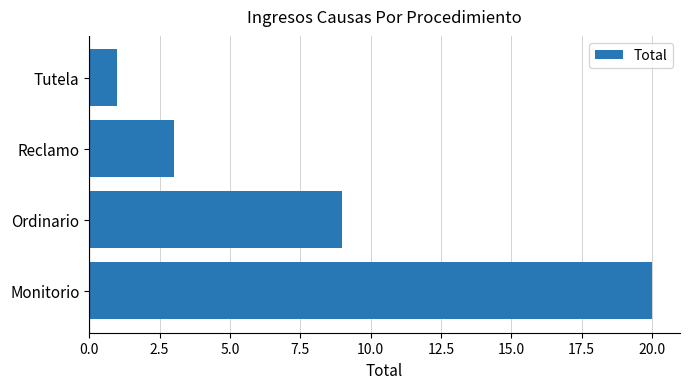

What is the change in value from Monitorio to Tutela?

-19